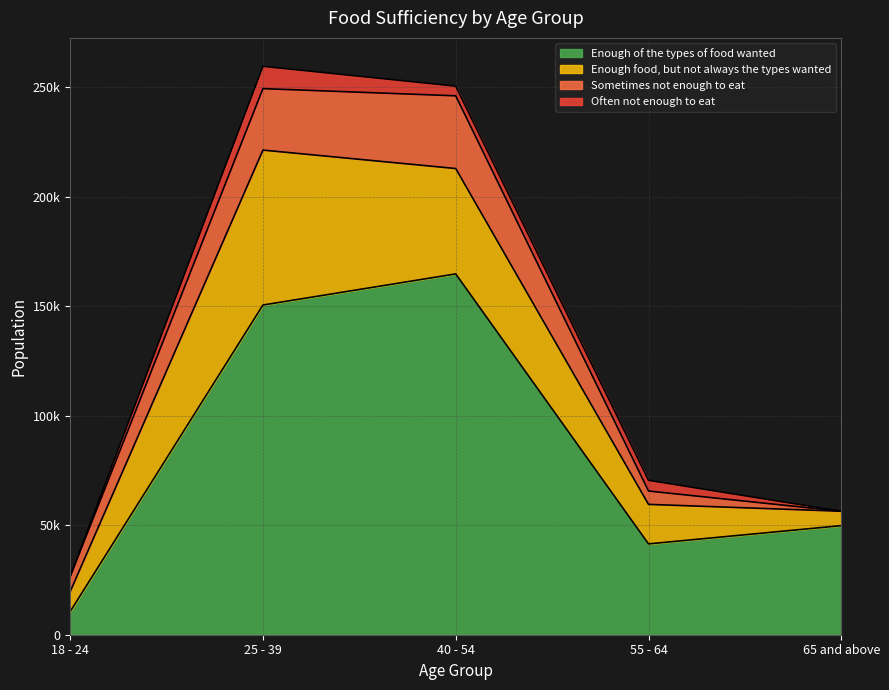

What is the highest value of the Often not enough to eat series?

10186